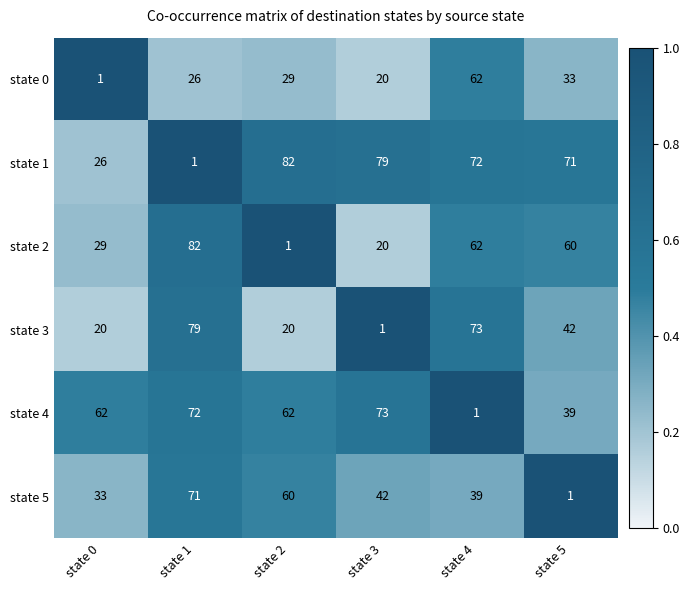

What is the sum of the state 1 values at state 1 and state 4?

73